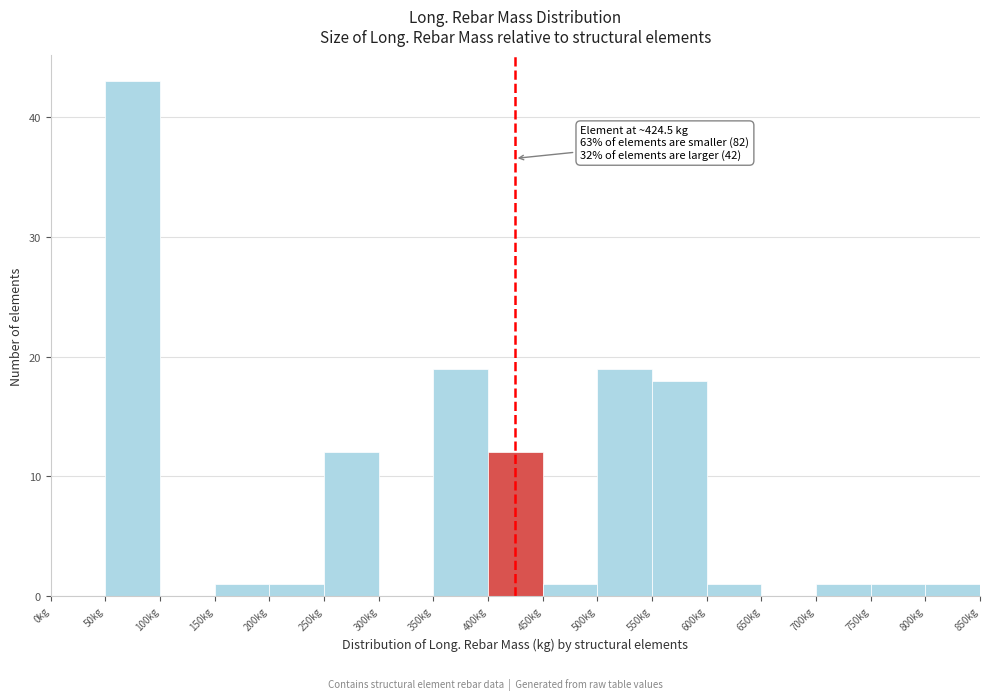

Over which range of the x-axis is the bar tallest?

50 to 100